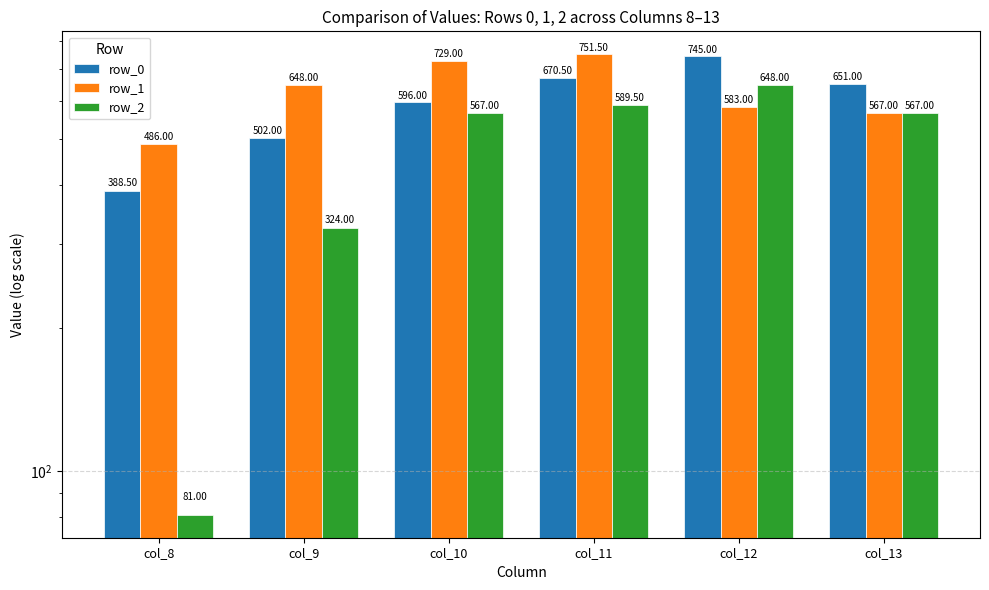

At which category does the chart reach its minimum across all series?

col_8